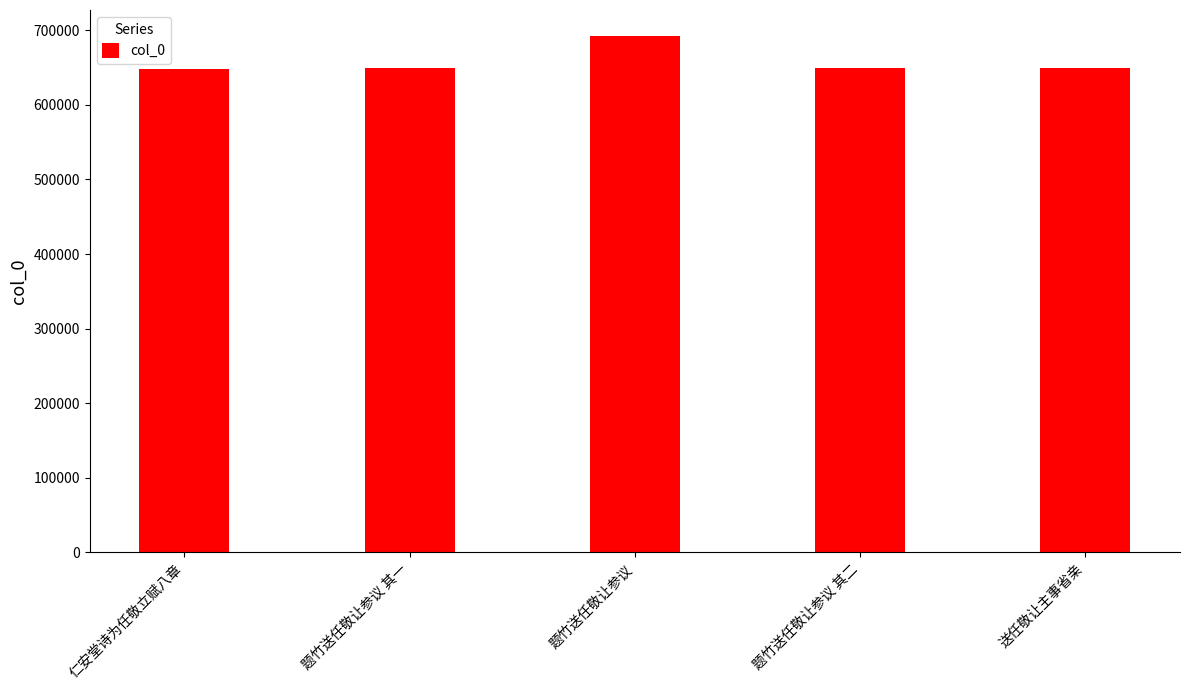

What is the label of the 5th bar from the right?

仁安堂诗为任敬立赋八章